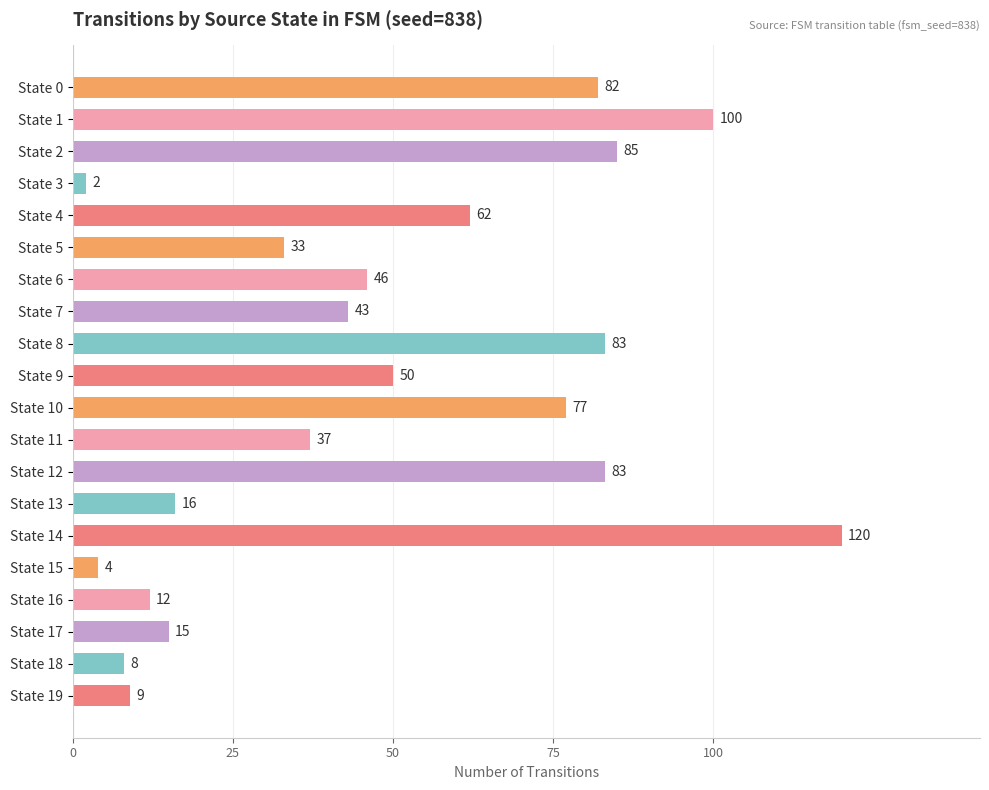

What is the difference between the maximum and second lowest values?

116